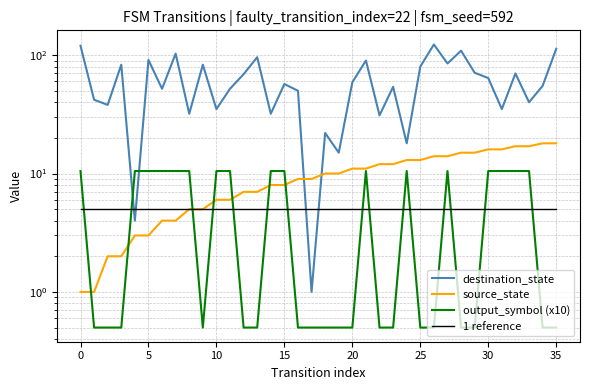

What is the highest value of the source_state series?

18.0